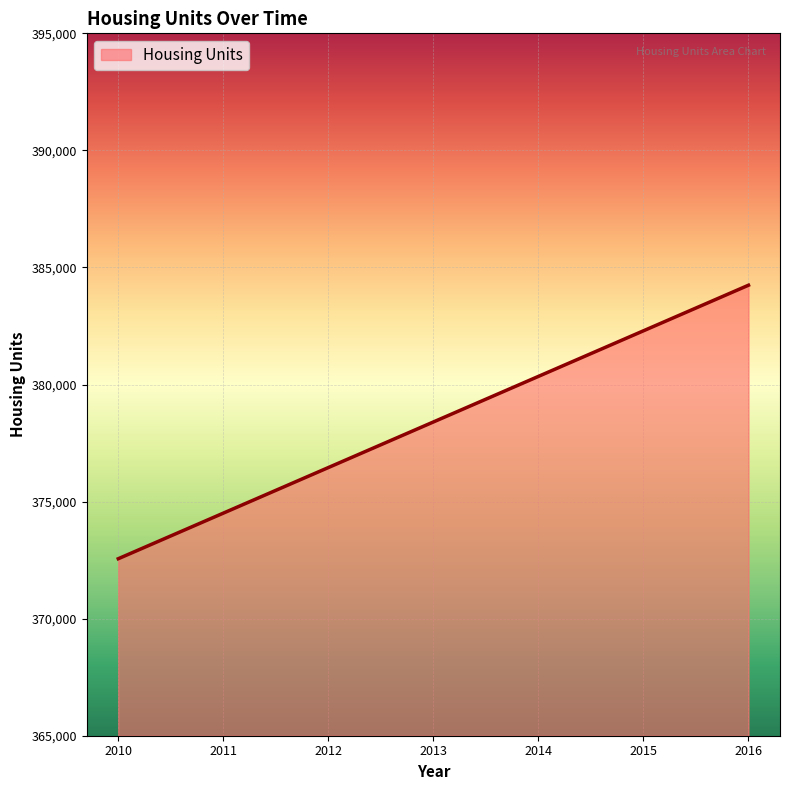

At which category does the chart reach its minimum across all series?

2010